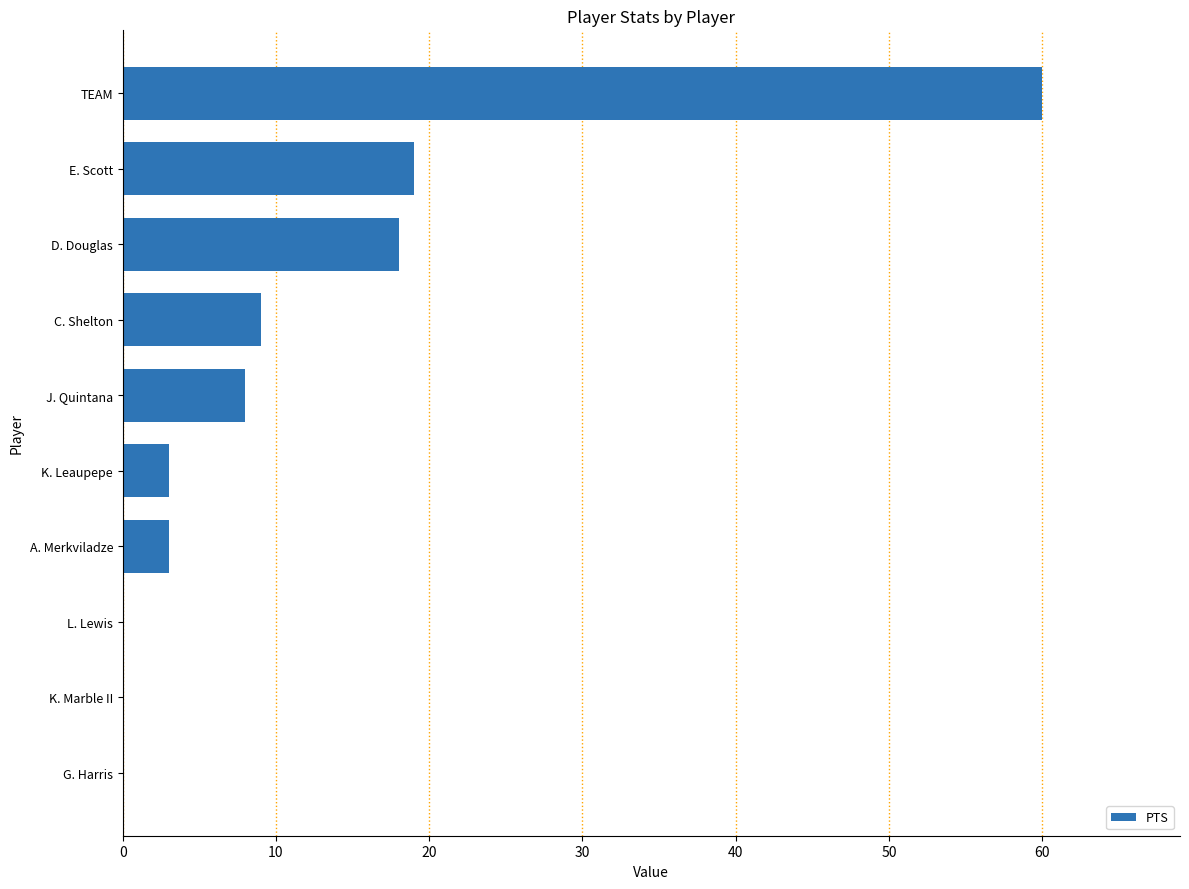

Are the bars grouped side by side (vs. stacked)?

No